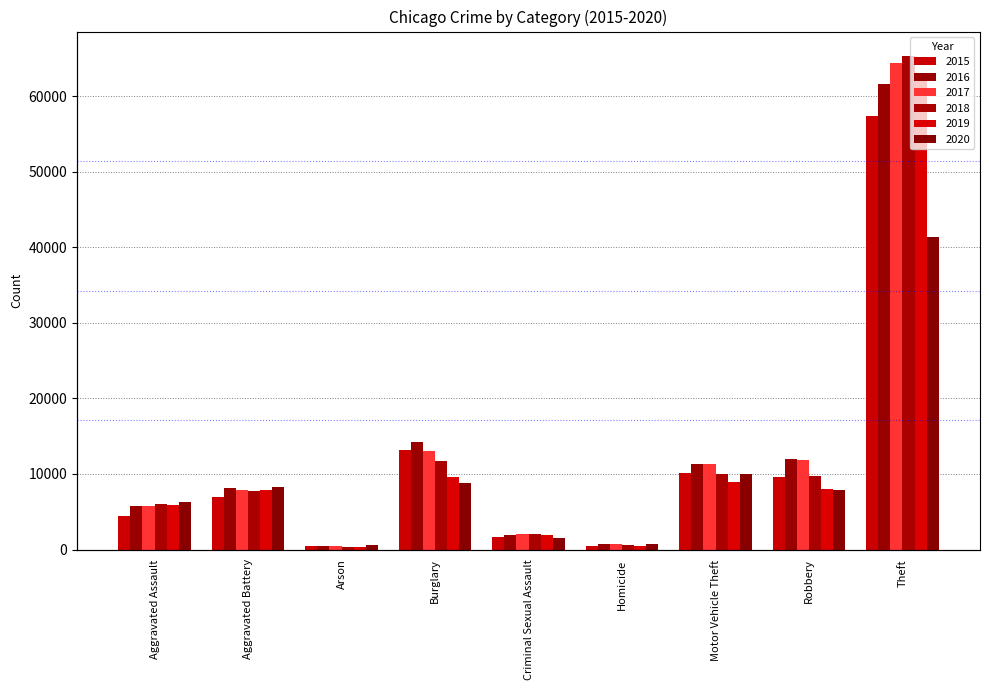

How many values in the 2019 series exceed 7858?

4